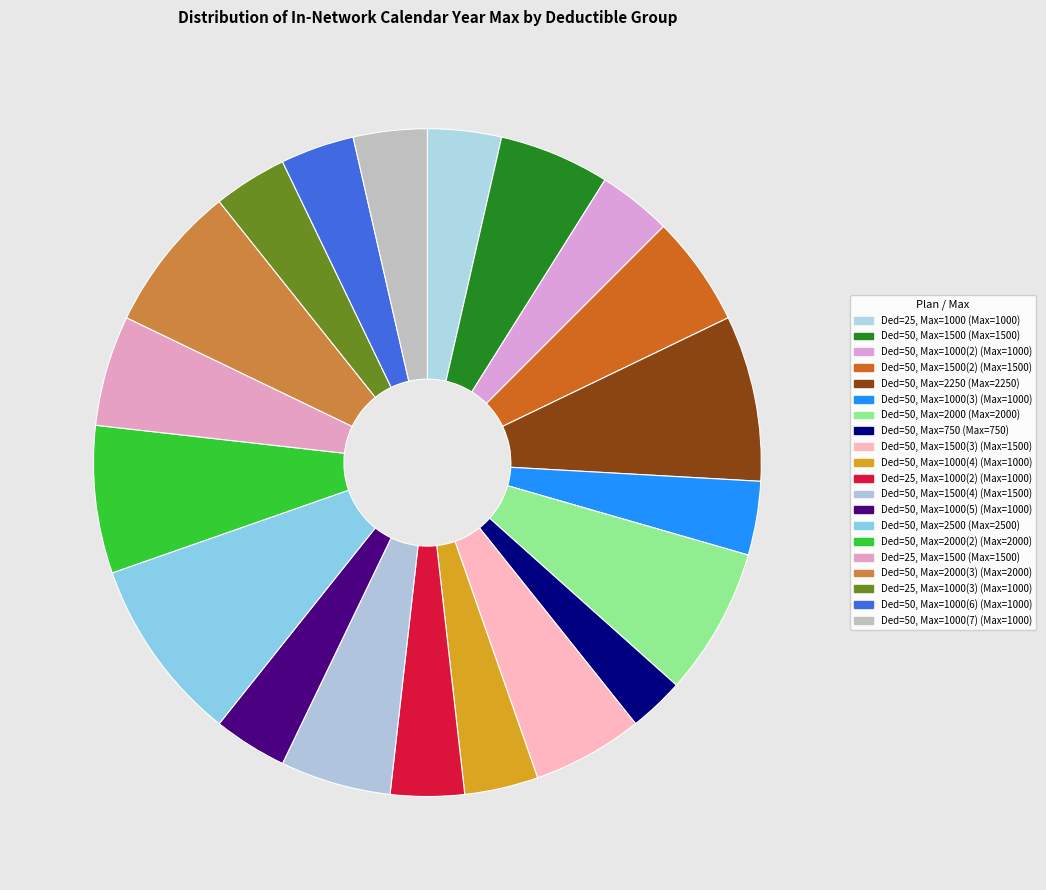

Count the number of slices in the pie.

20